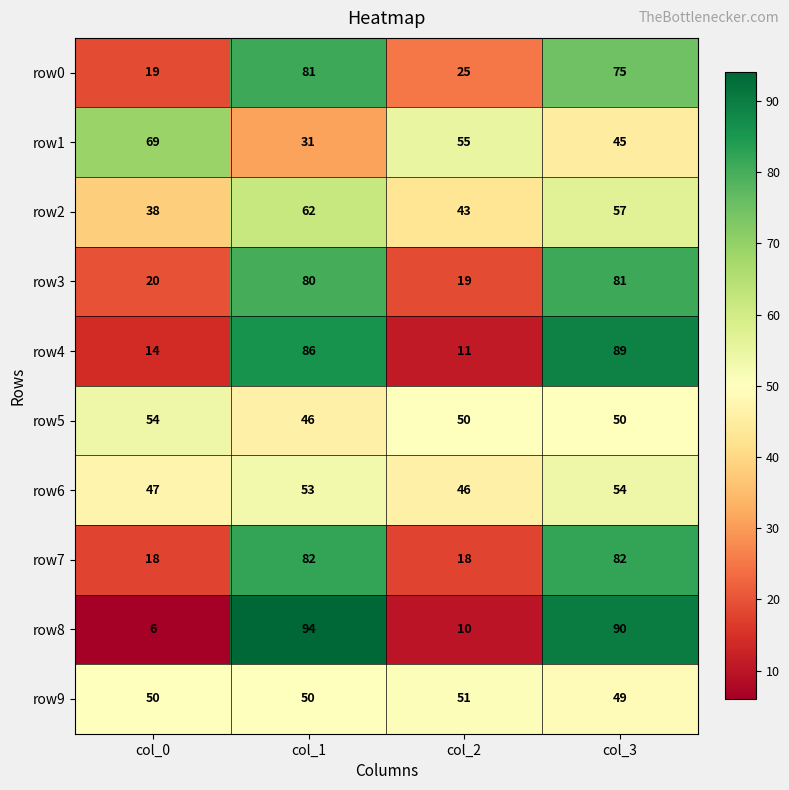

What is the spread (max minus min) of values at col_2?

45